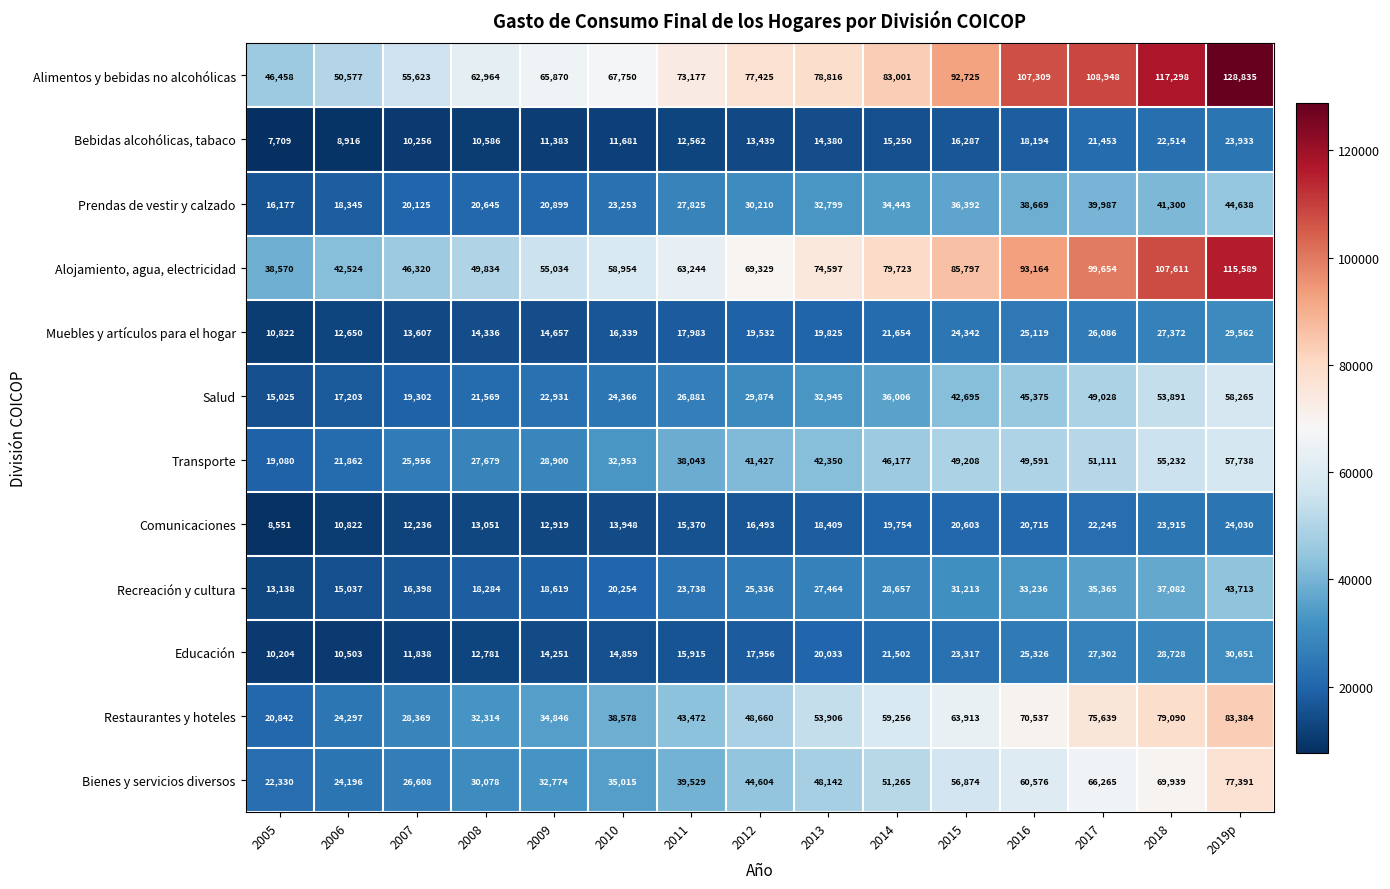

What is the difference between the highest and lowest values at 2016?

89115